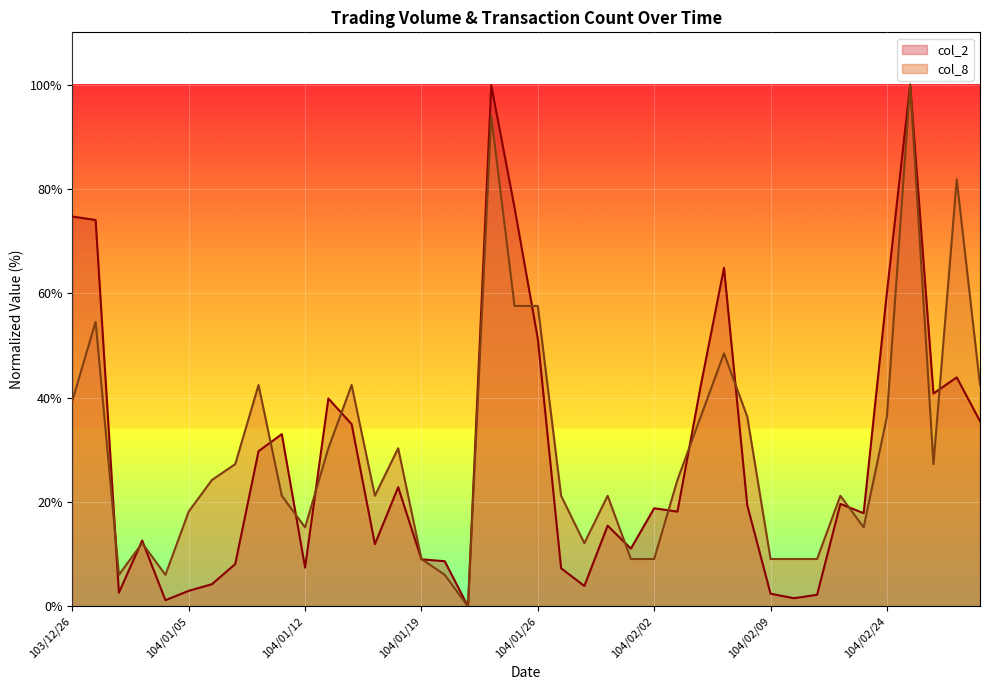

What is the difference between the highest and lowest values at 103/12/31?

4.9